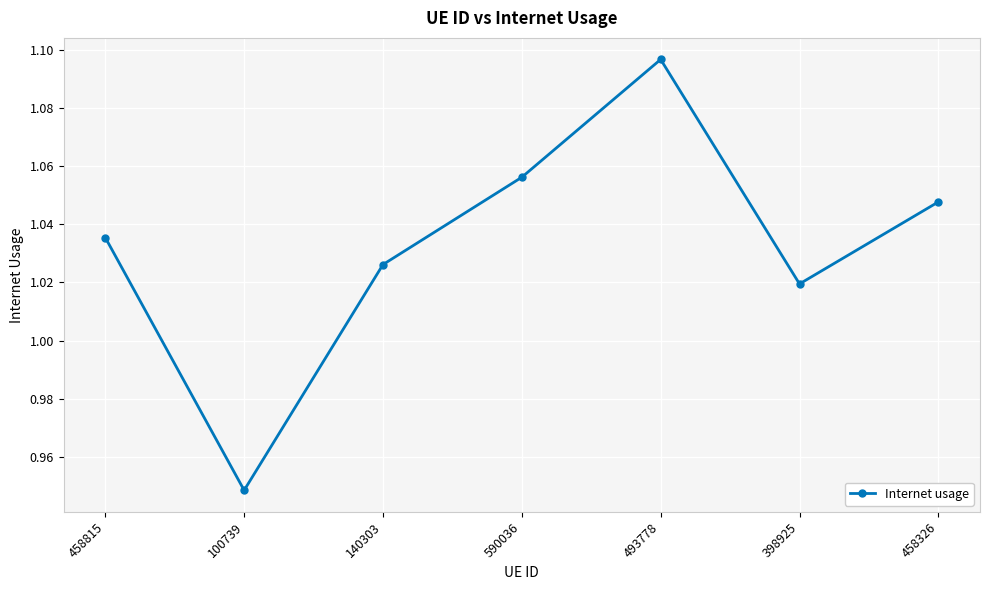

List the labels in order of value, largest first.

493778, 590036, 458326, 458815, 140303, 398925, 100739